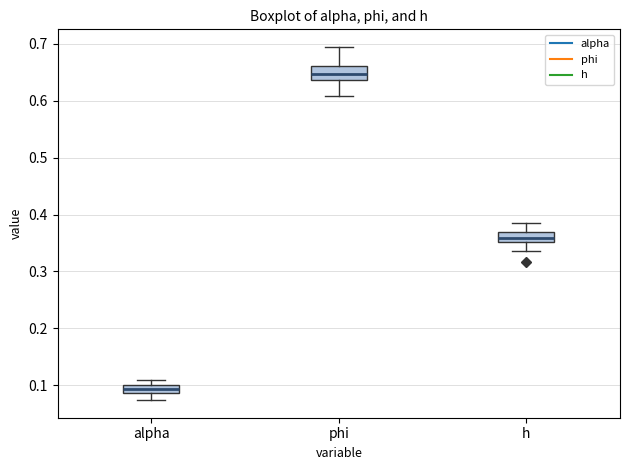

Which box has the highest median line?

phi